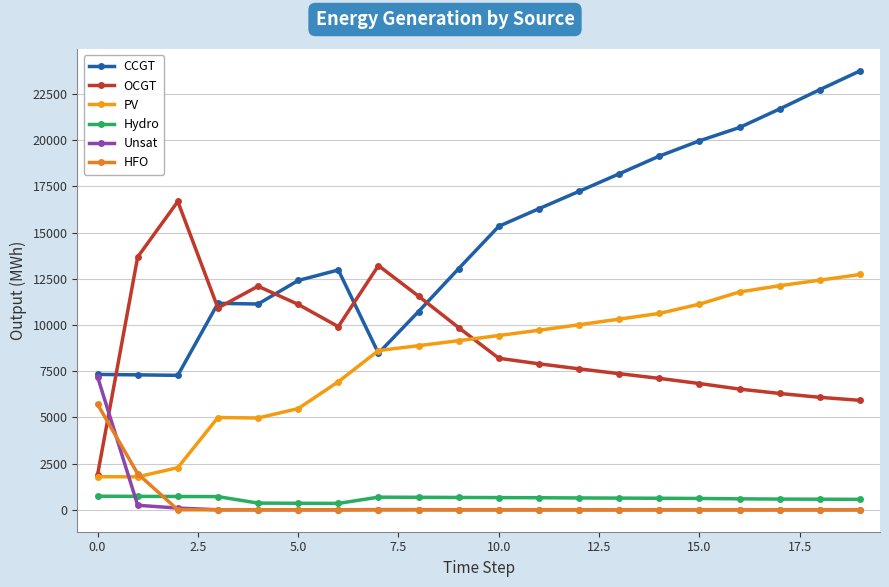

Which series has the widest spread of values?

CCGT